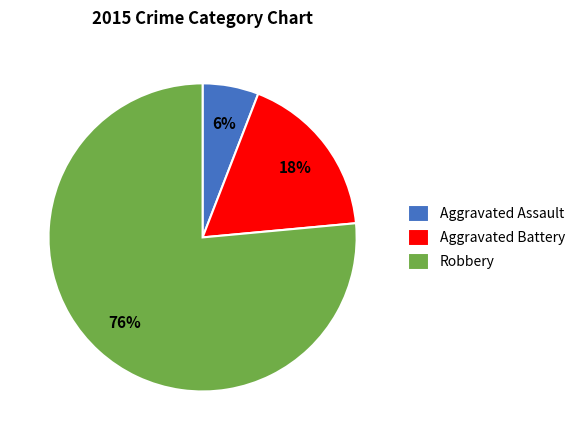

True or false: Aggravated Battery accounts for 18% of the total.

True